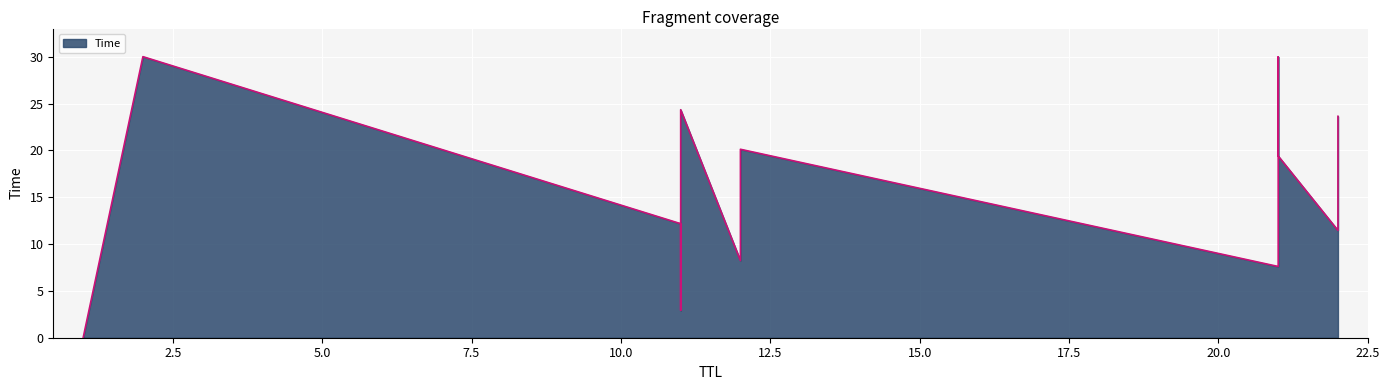

What is the difference between the second highest and second lowest values?

27.1